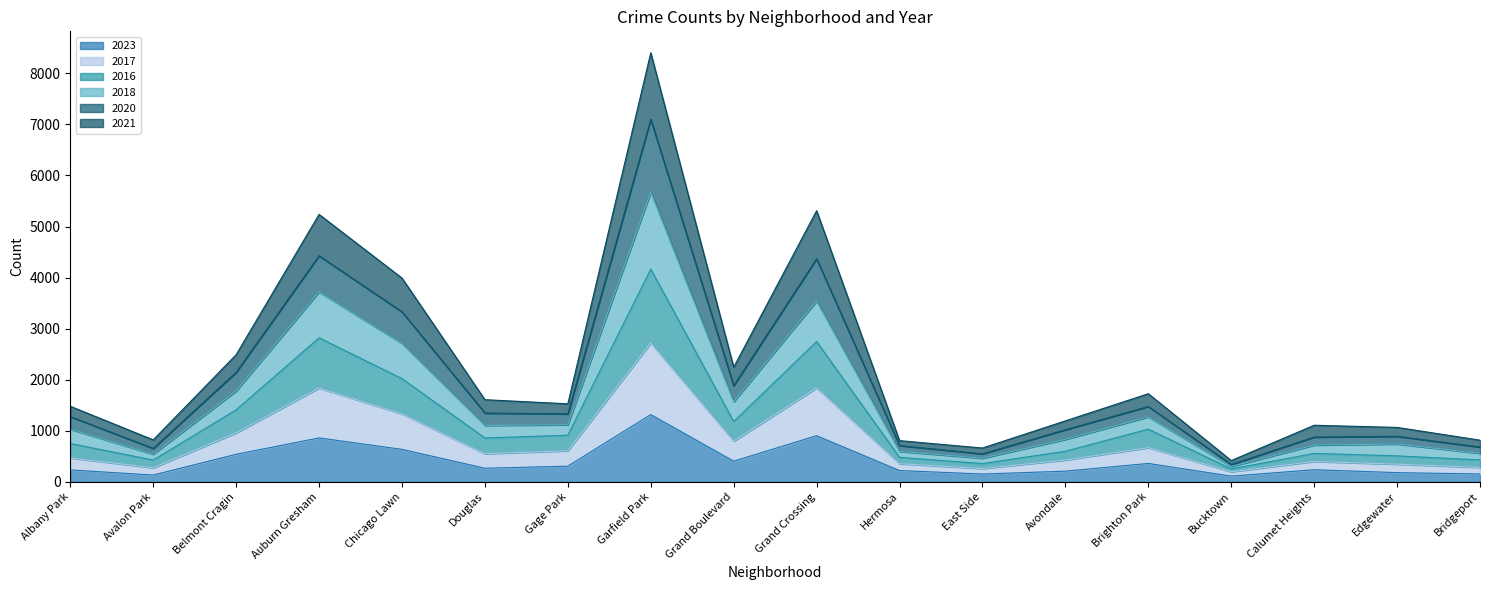

Does the chart display data point markers on the line(s)?

No